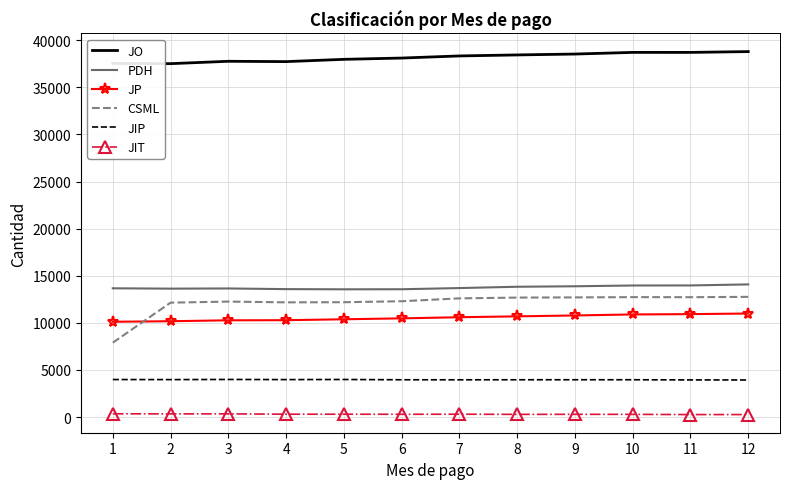

What value does the JIP series have at 2, to the nearest 5?

3970